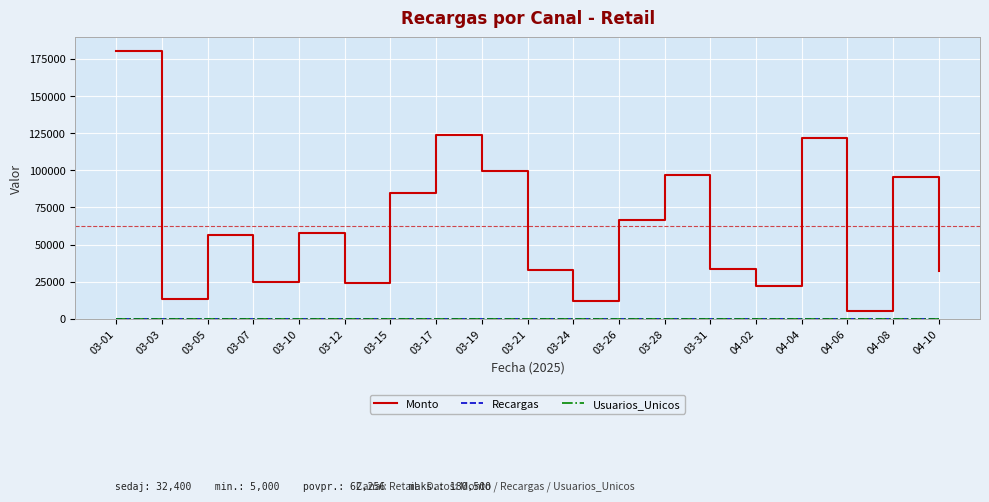

At which category is the sum across all series the highest?

03-01